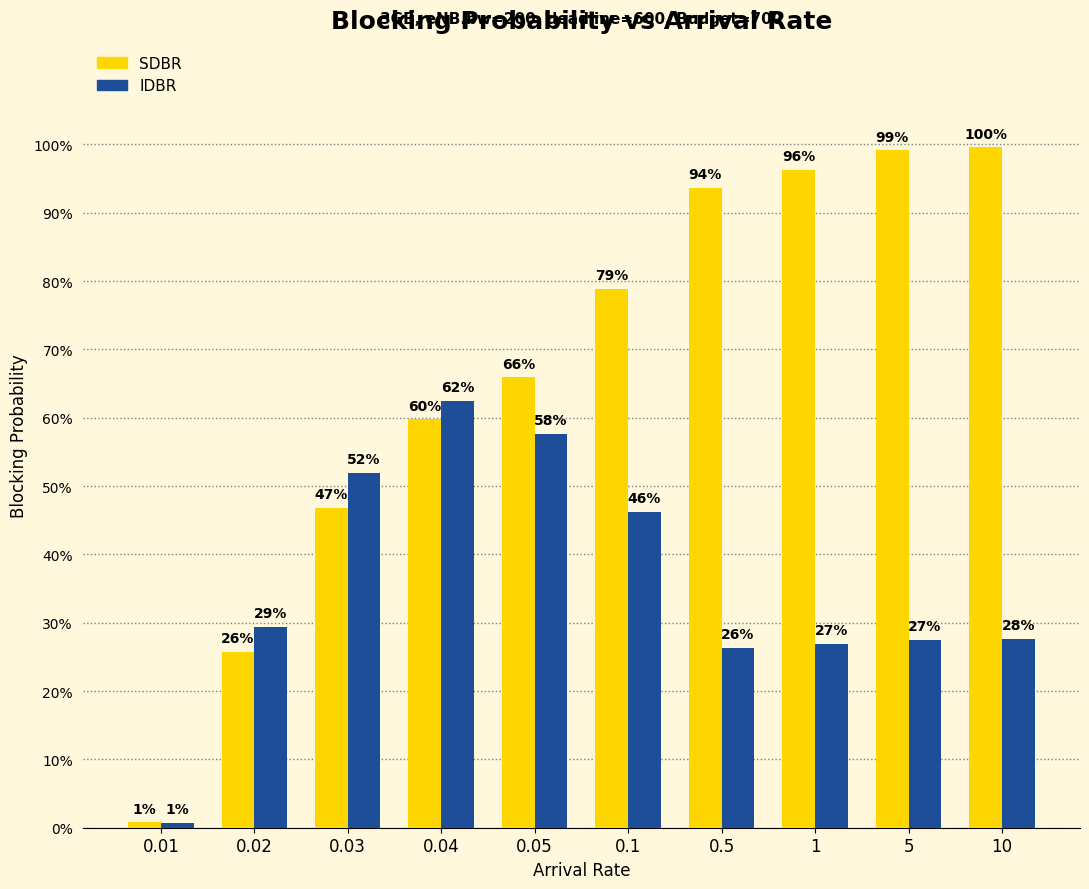

Does the chart contain stacked bars?

No